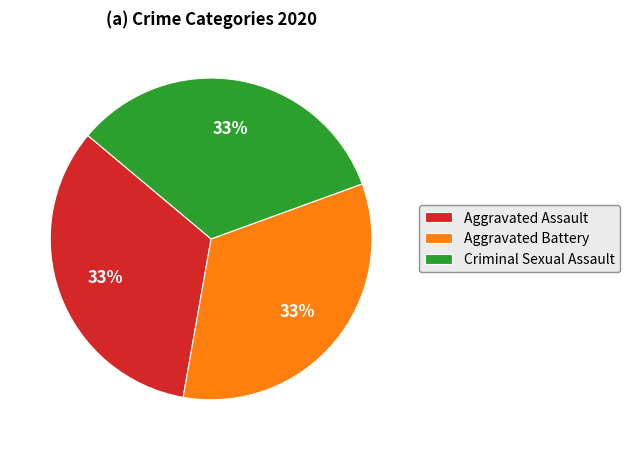

Is there a majority slice in this chart?

No